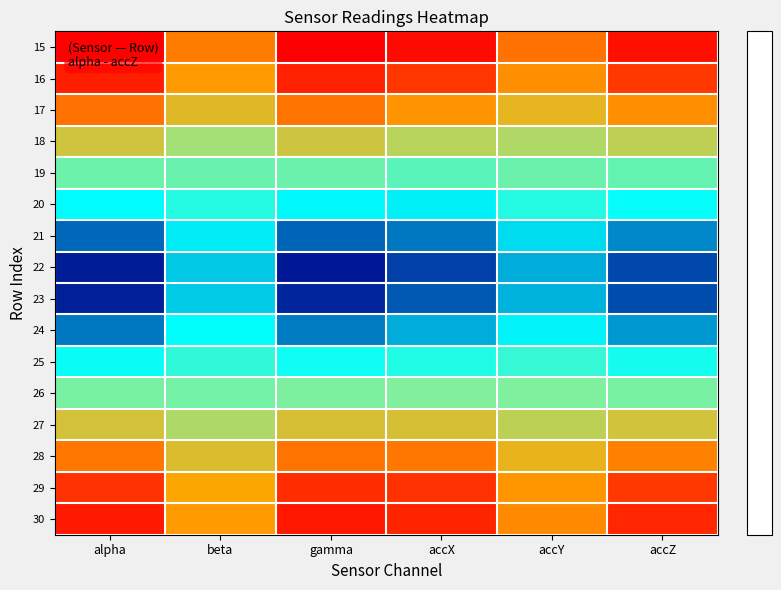

How many data points does each series have?

6